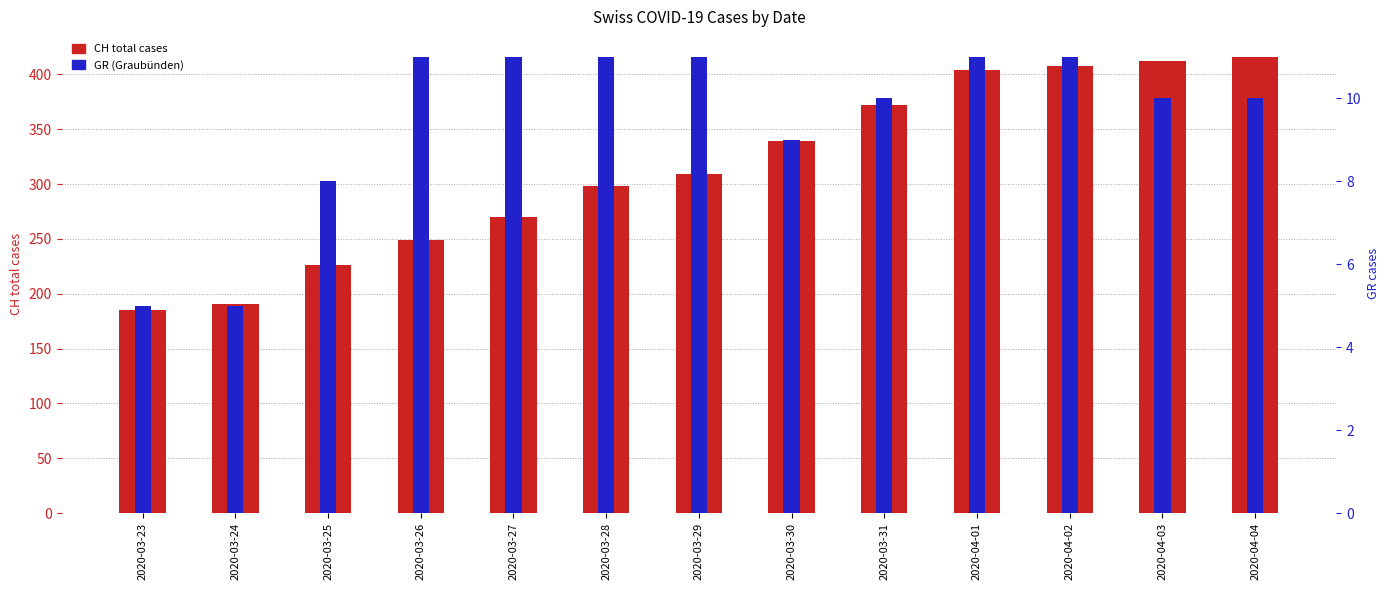

Where is GR (Graubünden) nearest to the value 8?

2020-03-25